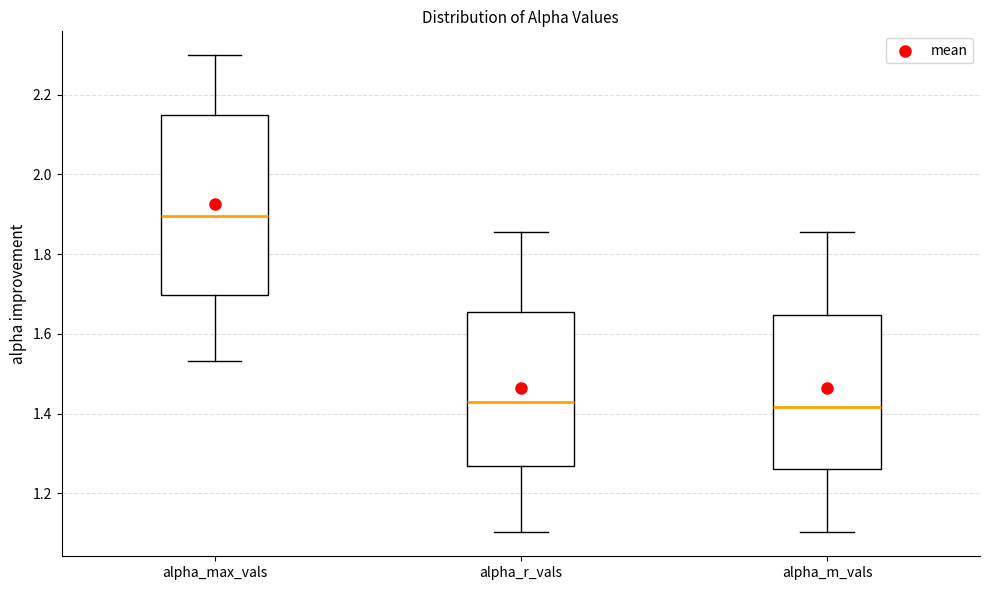

Reading left to right, read every box against the y-axis: the position of its median line, the range the box covers, and the ends of its whiskers. The values are not printed on the chart, so give them approximately, as read against the axis.

alpha_max_vals: median 1.90, box 1.70 to 2.14, whiskers 1.54 to 2.30
alpha_r_vals: median 1.42, box 1.28 to 1.66, whiskers 1.10 to 1.86
alpha_m_vals: median 1.42, box 1.26 to 1.64, whiskers 1.10 to 1.86